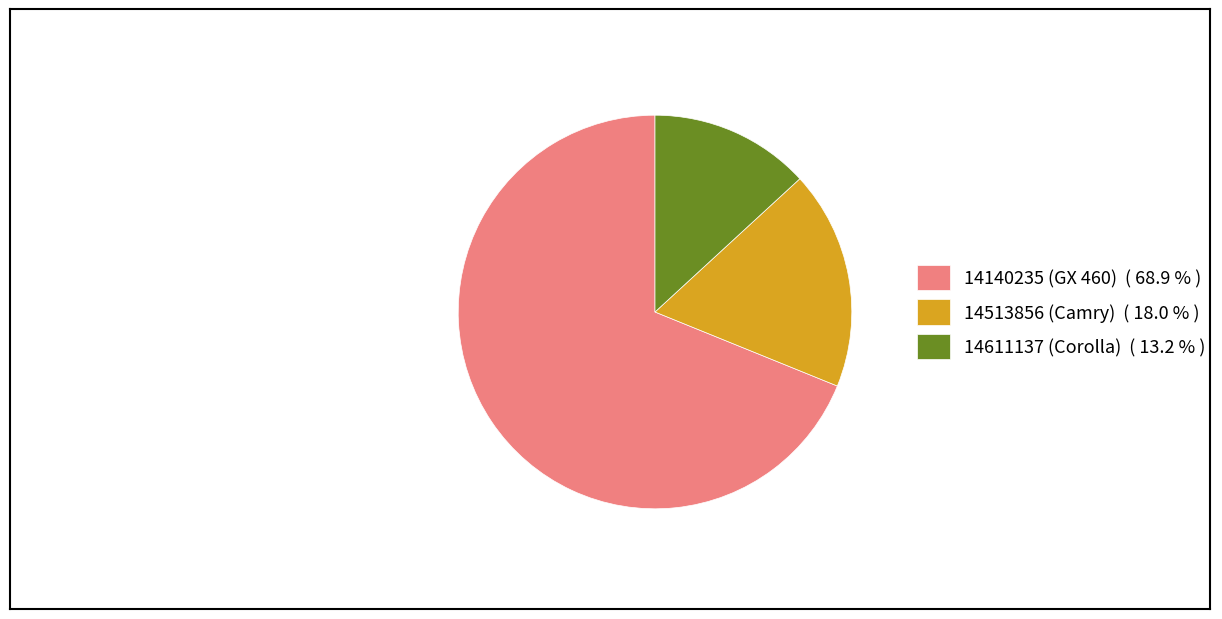

Is 14611137 (Corolla) the majority of the pie?

No